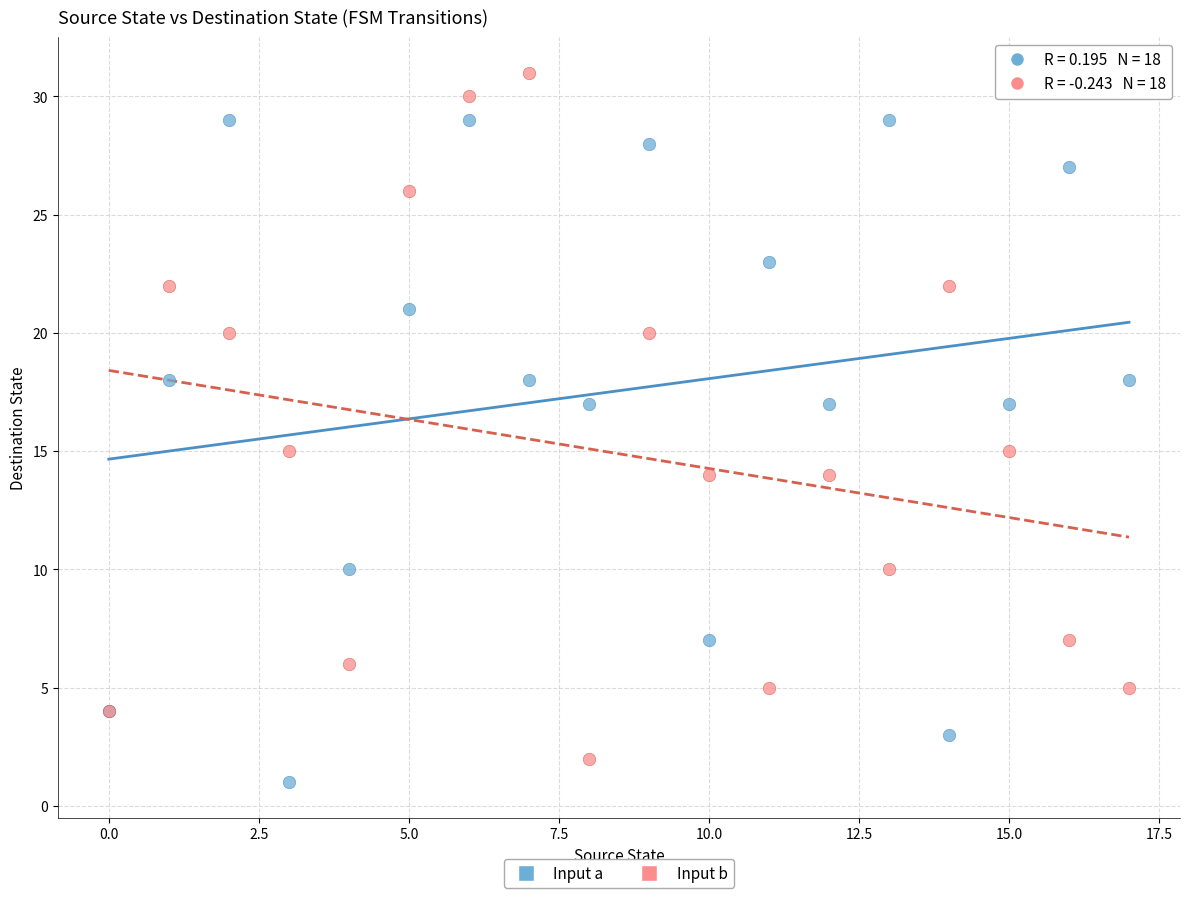

Which series contains the highest Y value?

Input b